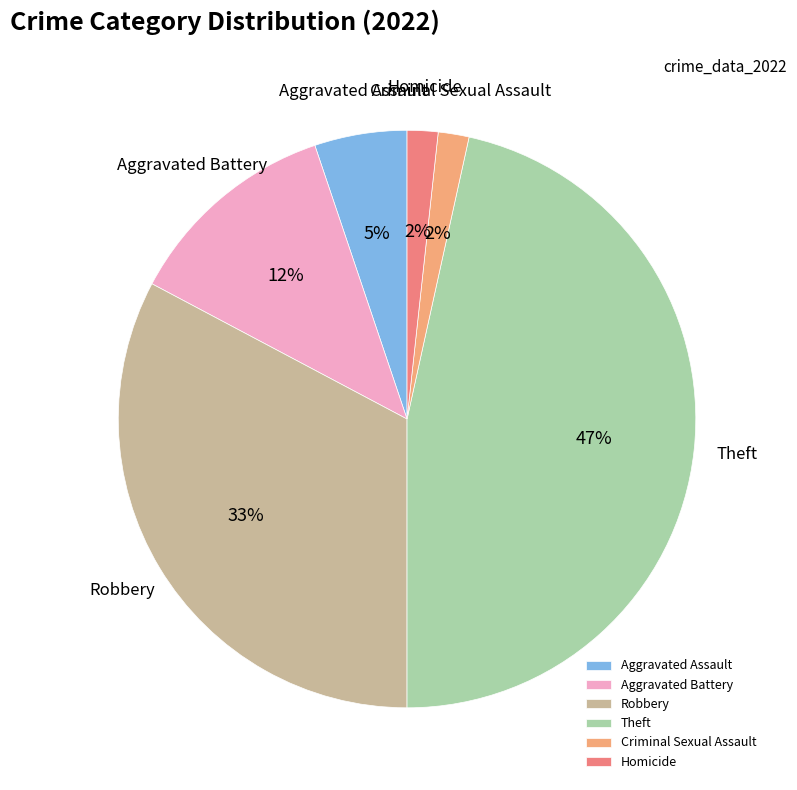

The Robbery slice represents 38% of the pie. True or false?

False